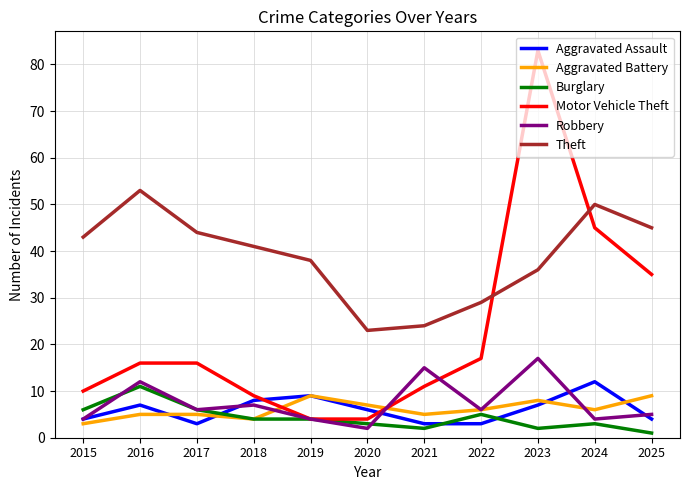

True or false: Burglary has more than 0 points higher than both neighbors.

True